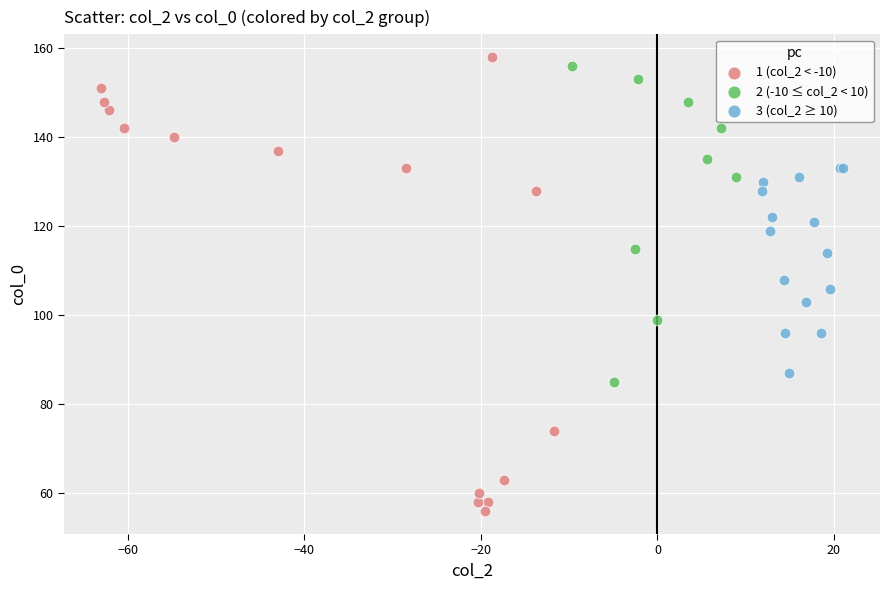

Which series reaches the minimum Y coordinate?

1 (col_2 < -10)